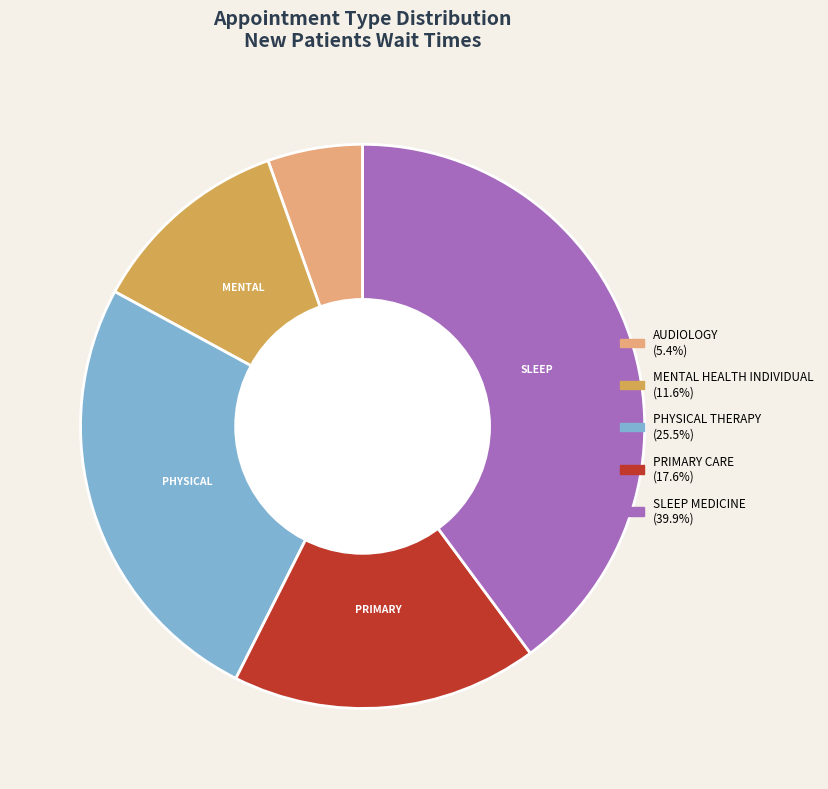

Does any single category account for the majority?

No